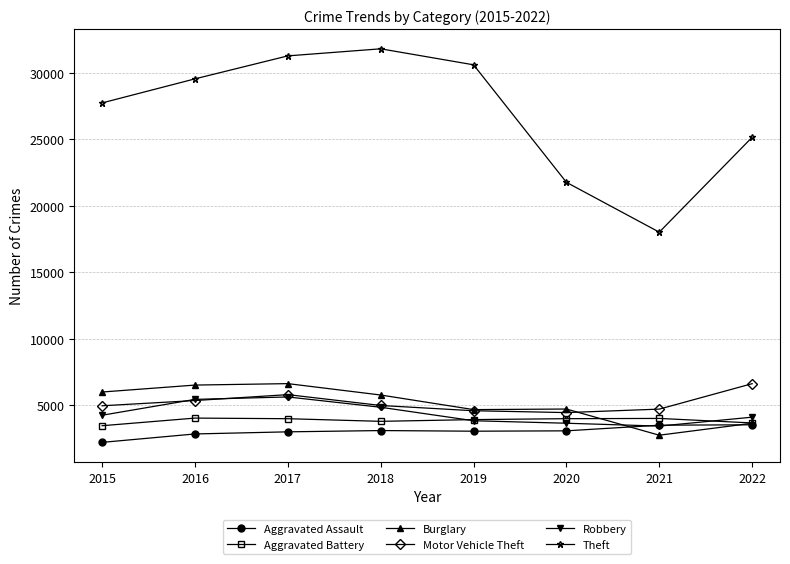

True or false: Robbery and Theft cross at least once.

False